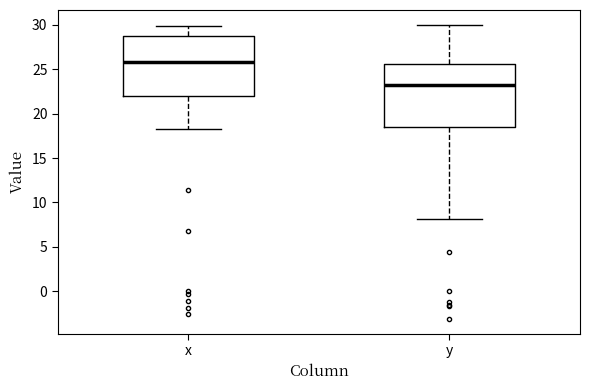

Reading left to right, read every box against the y-axis: the position of its median line, the range the box covers, and the ends of its whiskers. The values are not printed on the chart, so give them approximately, as read against the axis.

x: median 26.0, box 22.0 to 28.5, whiskers 18.5 to 30.0
y: median 23.5, box 18.5 to 25.5, whiskers 8.0 to 30.0